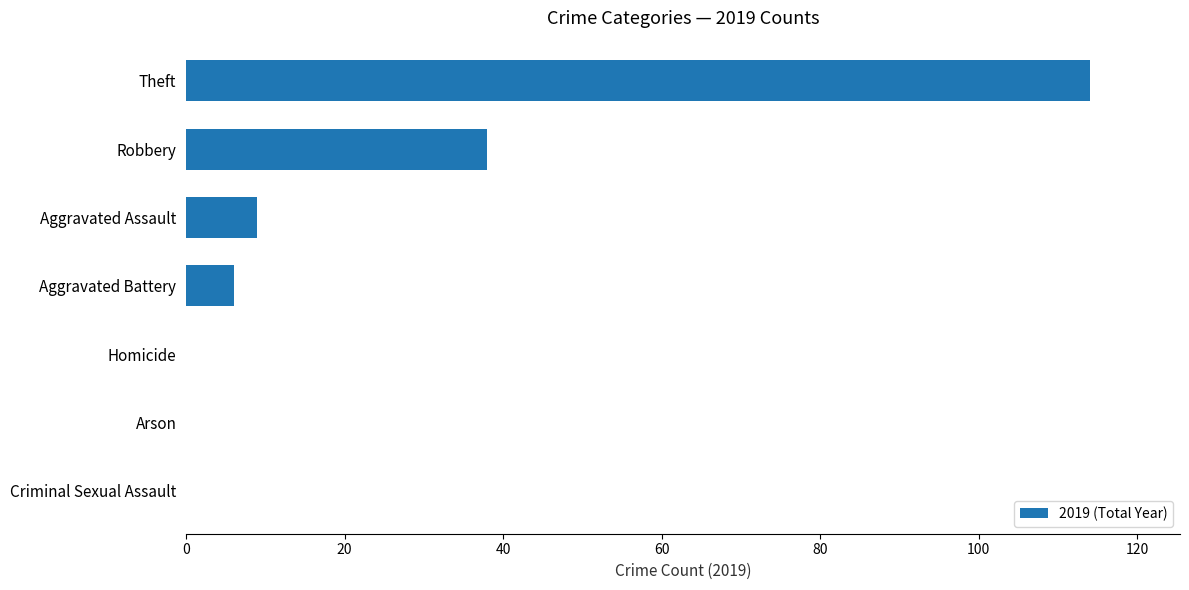

What is the average value?

24